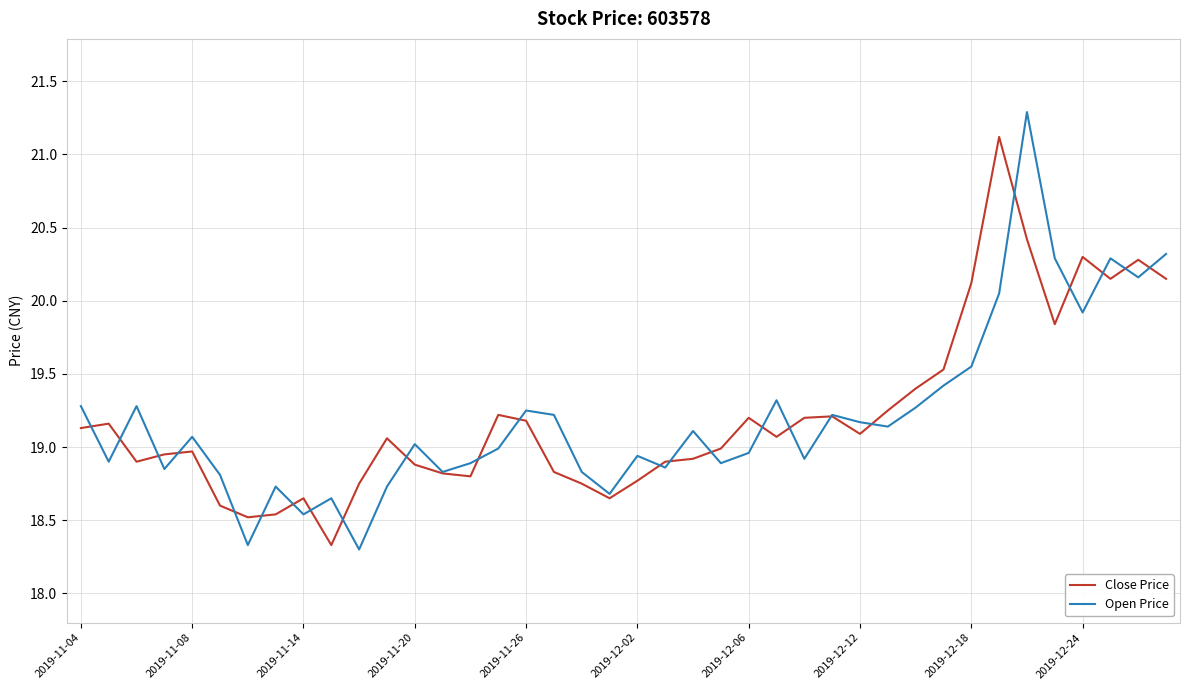

What is the smallest value displayed?

18.3